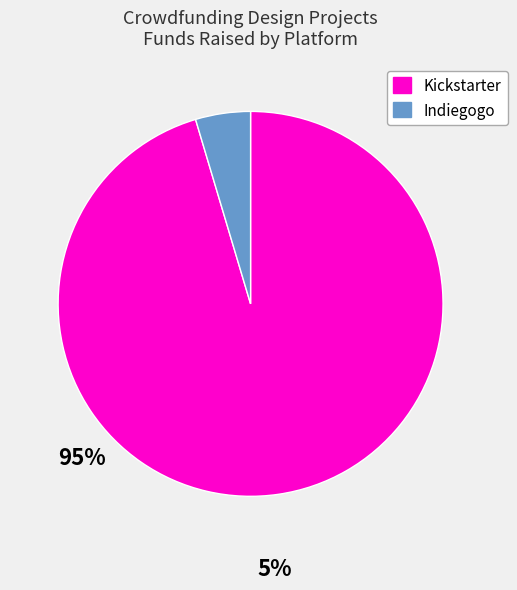

Does any single category account for the majority?

Yes